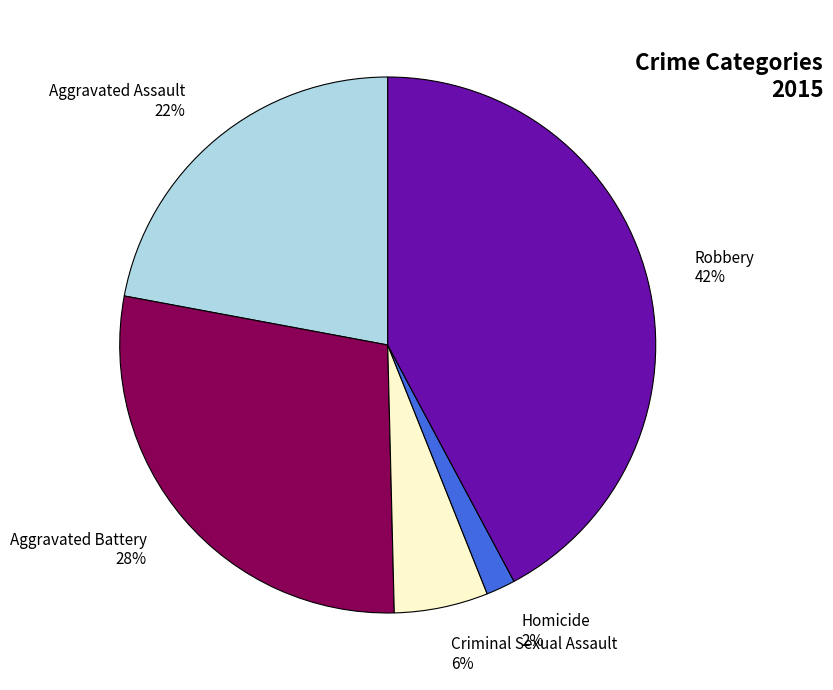

The Homicide slice represents 8% of the pie. True or false?

False